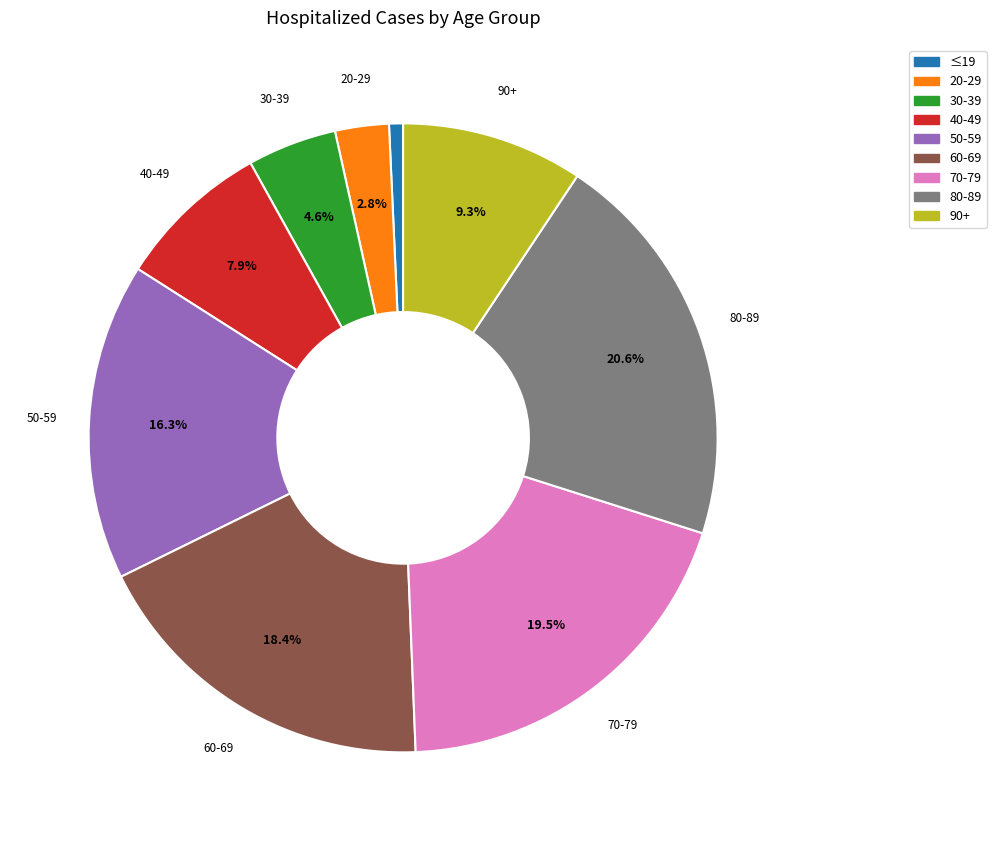

Count the number of slices in the pie.

9